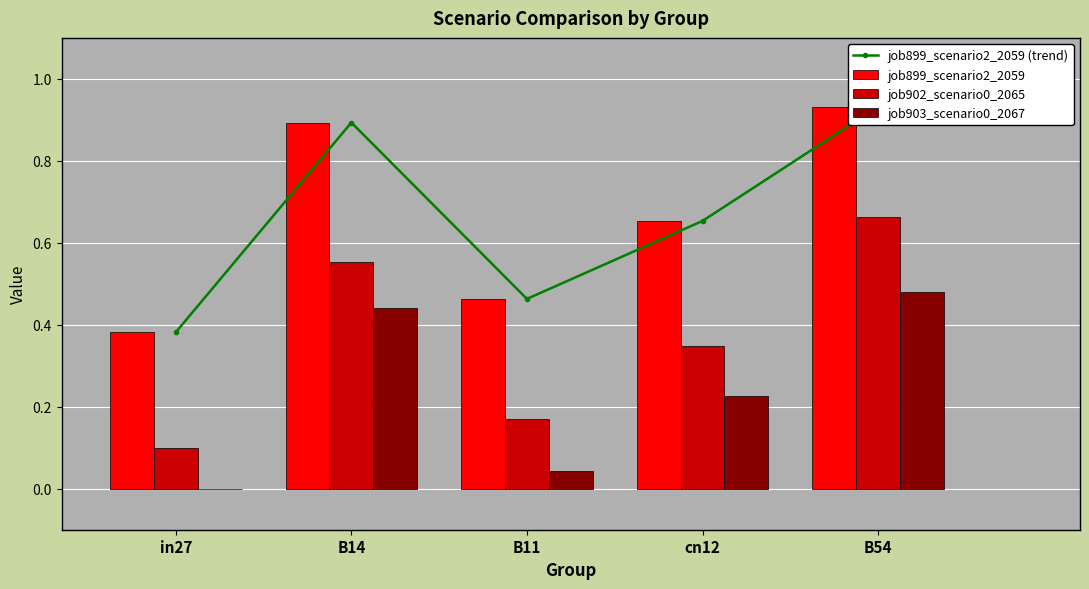

What is the label of the 1st bar from the left?

in27